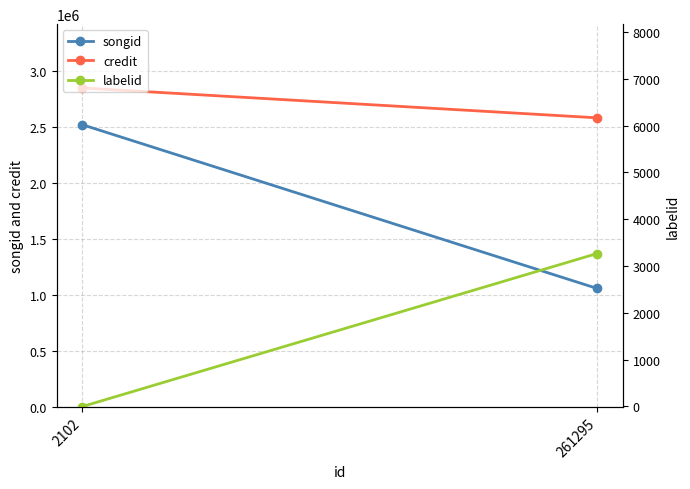

What is the smallest value displayed?

-1